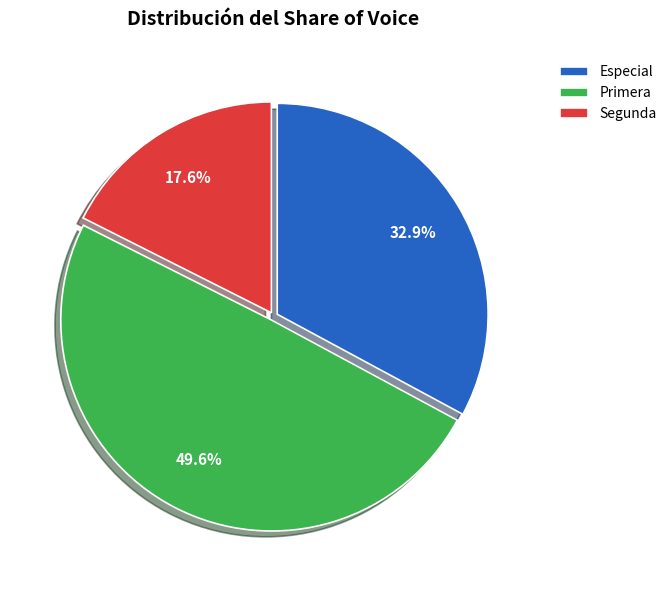

Rank the categories by value from lowest to highest.

Segunda, Especial, Primera